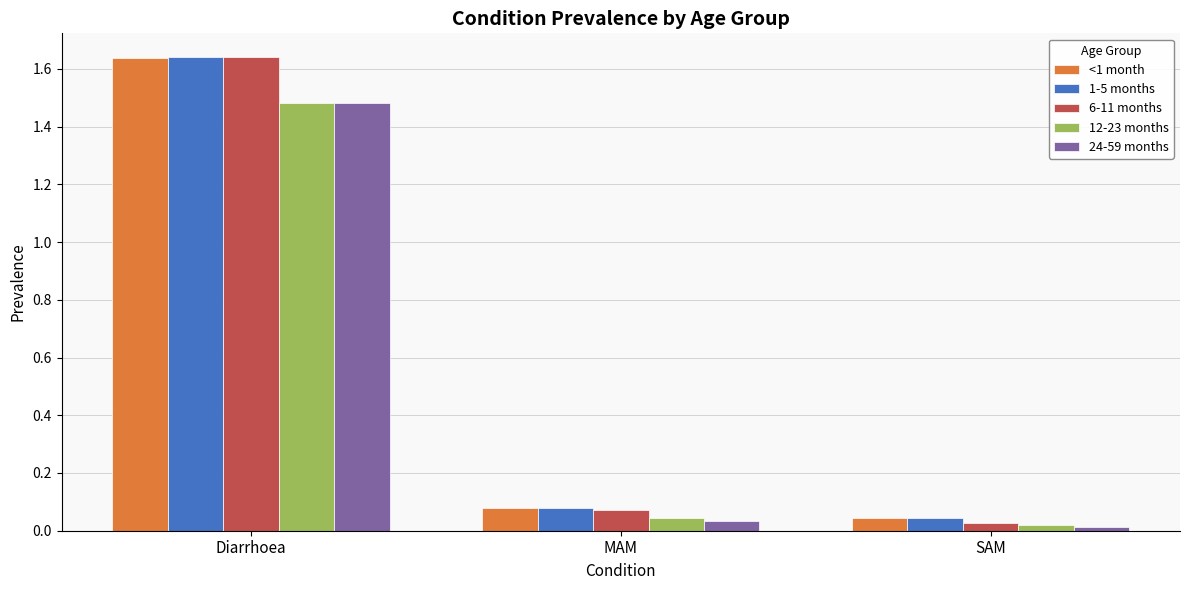

How many distinct data groups are displayed?

5